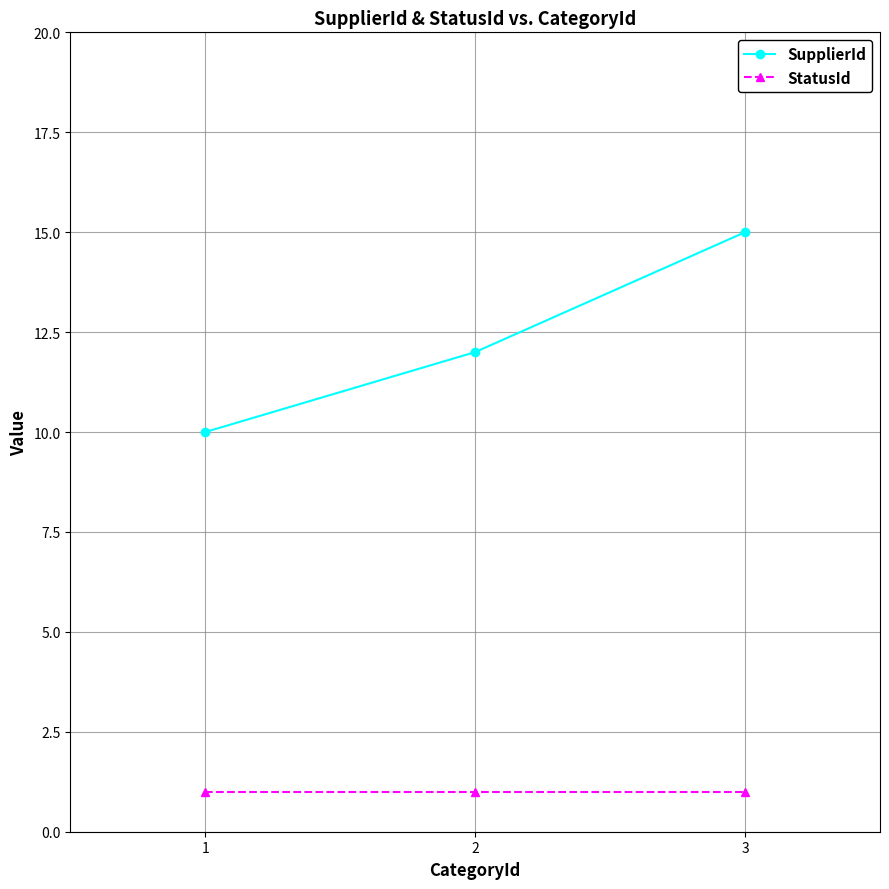

Is this an area chart (filled region under the line)?

No